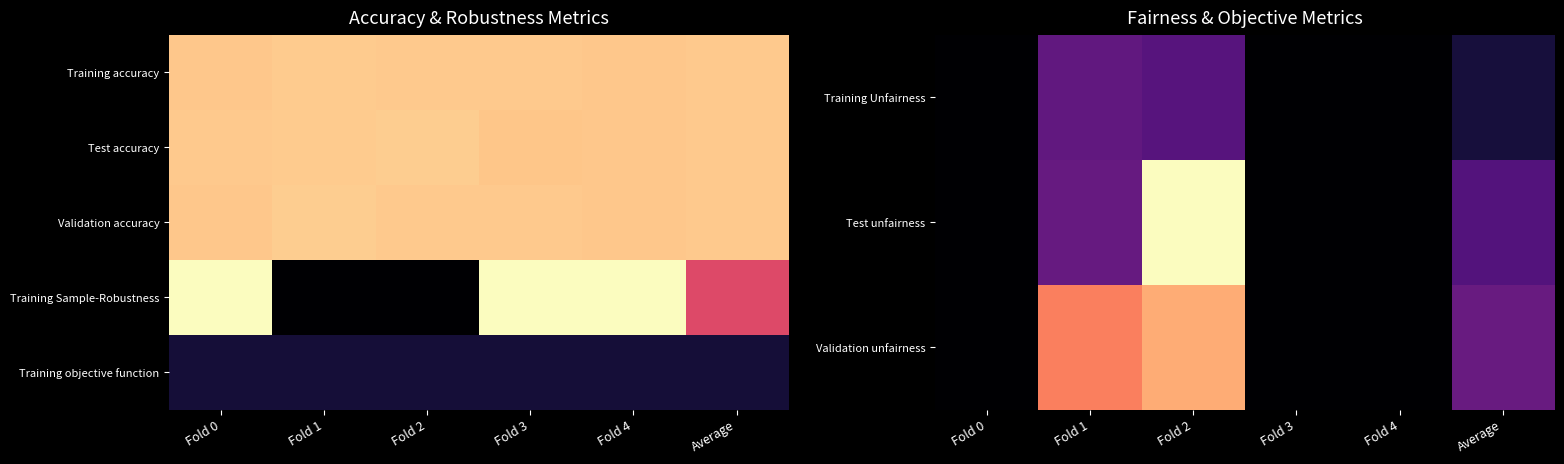

Which series has the largest total across all categories?

Training Sample-Robustness